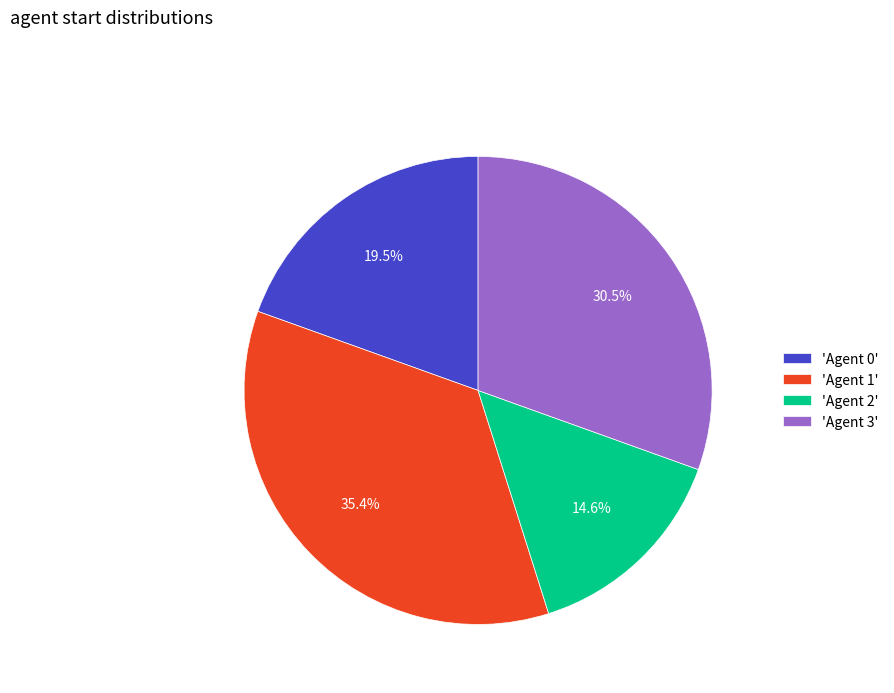

Is there a majority slice in this chart?

No